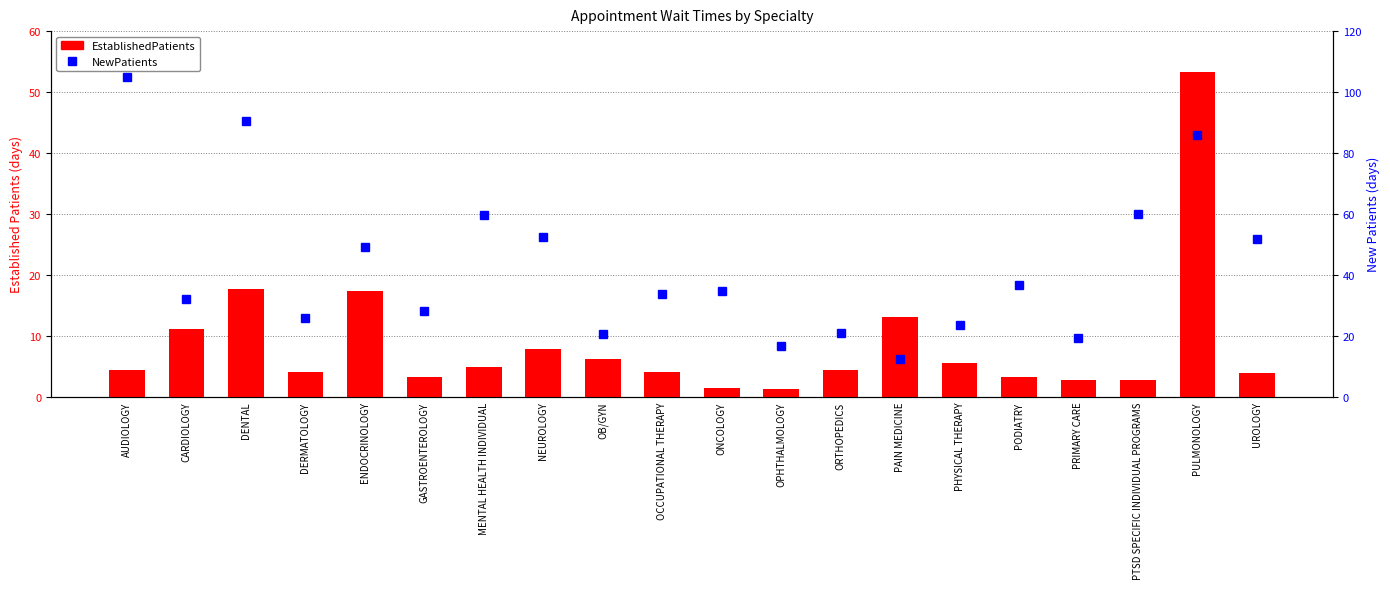

Is it true that NewPatients equals 36.8 at PODIATRY?

True